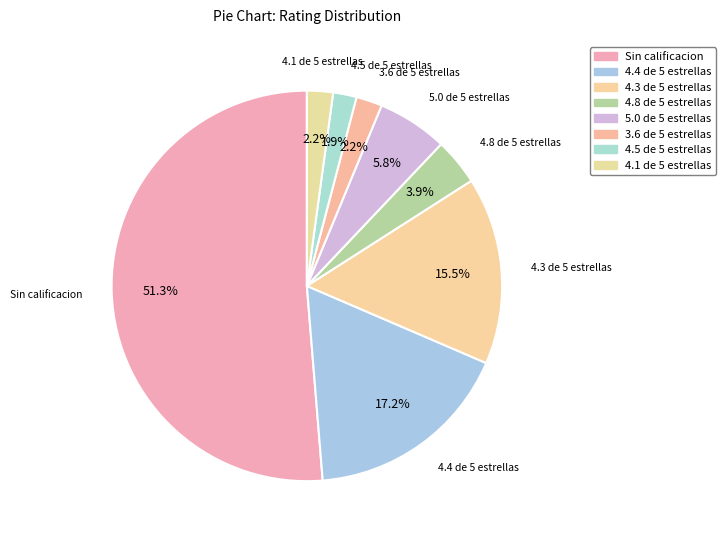

How many segments does this pie chart have?

8